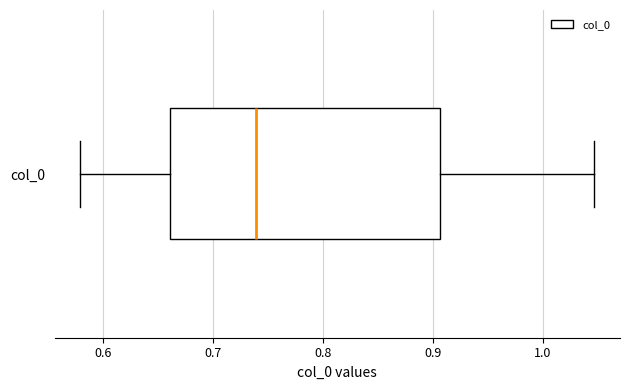

Read this box plot against the x-axis: the position of the median line, the range covered by the box, and the ends of both whiskers. The values are not printed on the chart, so give them approximately, as read against the axis.

median 0.74, box 0.66 to 0.91, whiskers 0.58 to 1.05